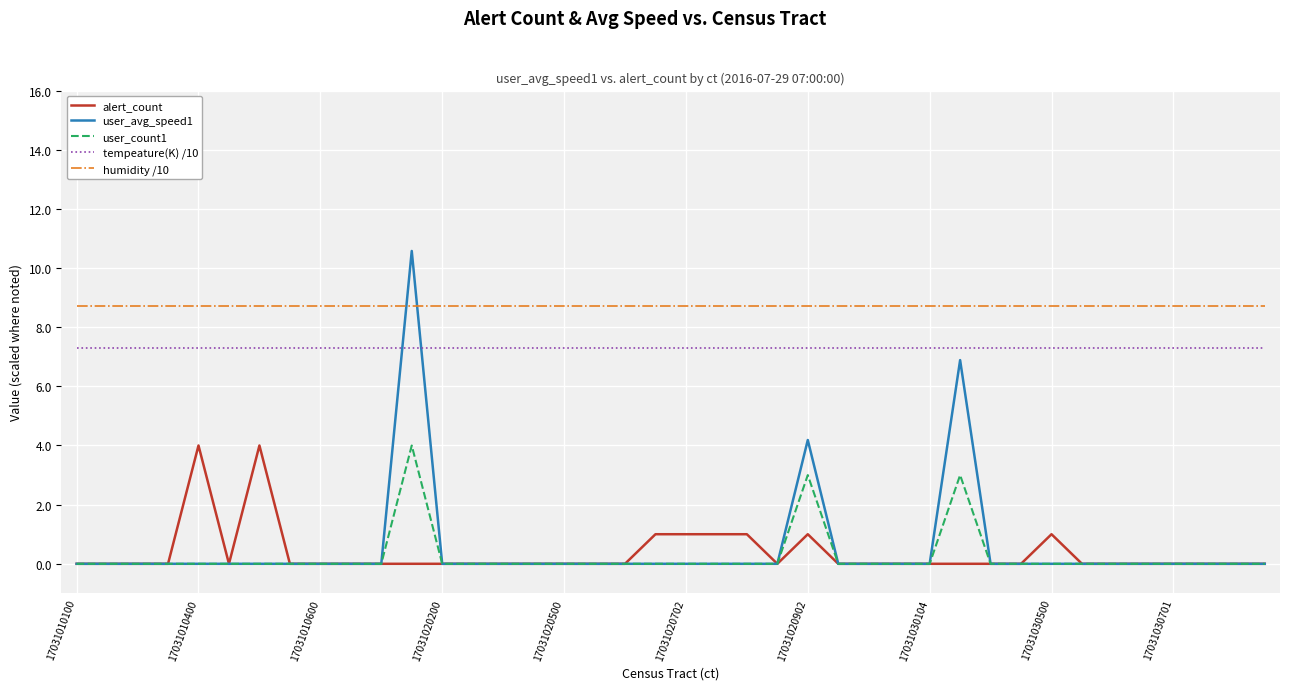

At how many categories does at least one series exceed 9?

1